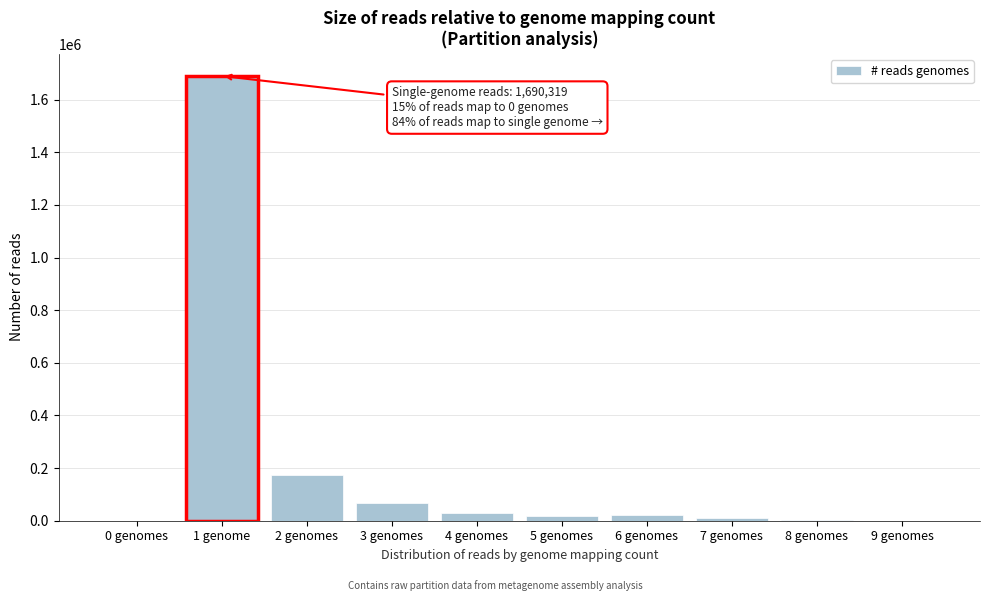

The chart shows a value of 0 at 0 genomes. True or false?

True